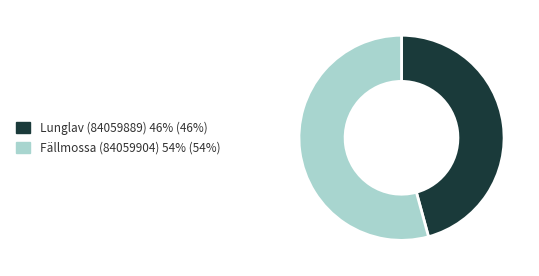

Count the number of slices in the pie.

2